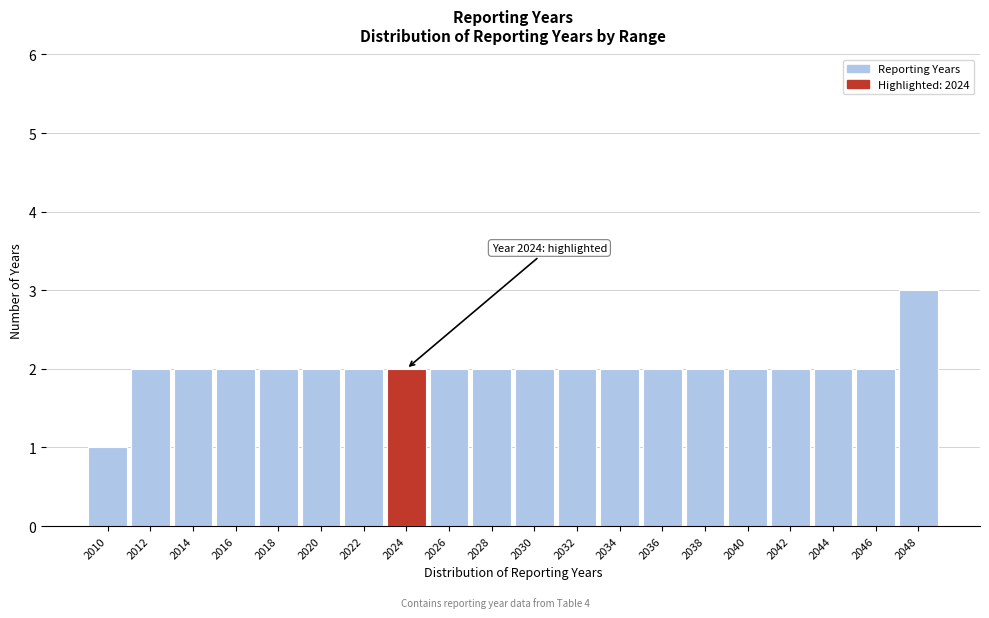

Reading left to right, transcribe all the data shown in this chart.

1	2	2	2	2	2	2	2	2	2	2	2	2	2	2	2	2	2	2	3